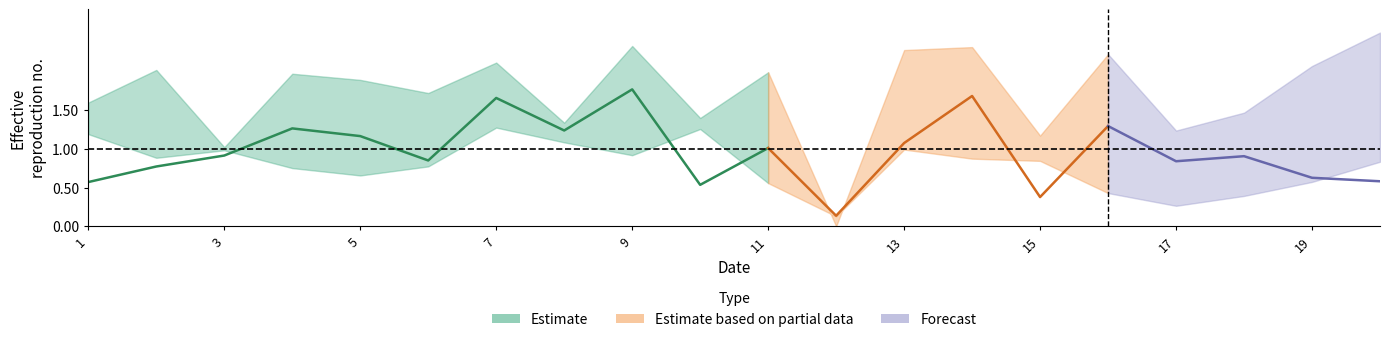

Is it true that col_11 equals 0.5 at 16?

False